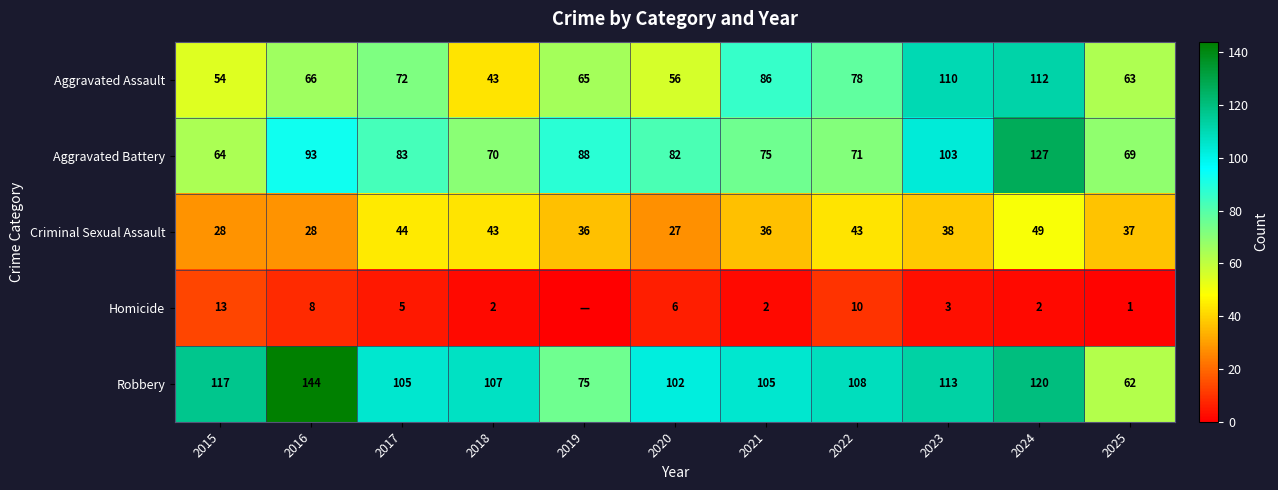

What is the difference between the second highest and second lowest values in the Aggravated Battery series?

34